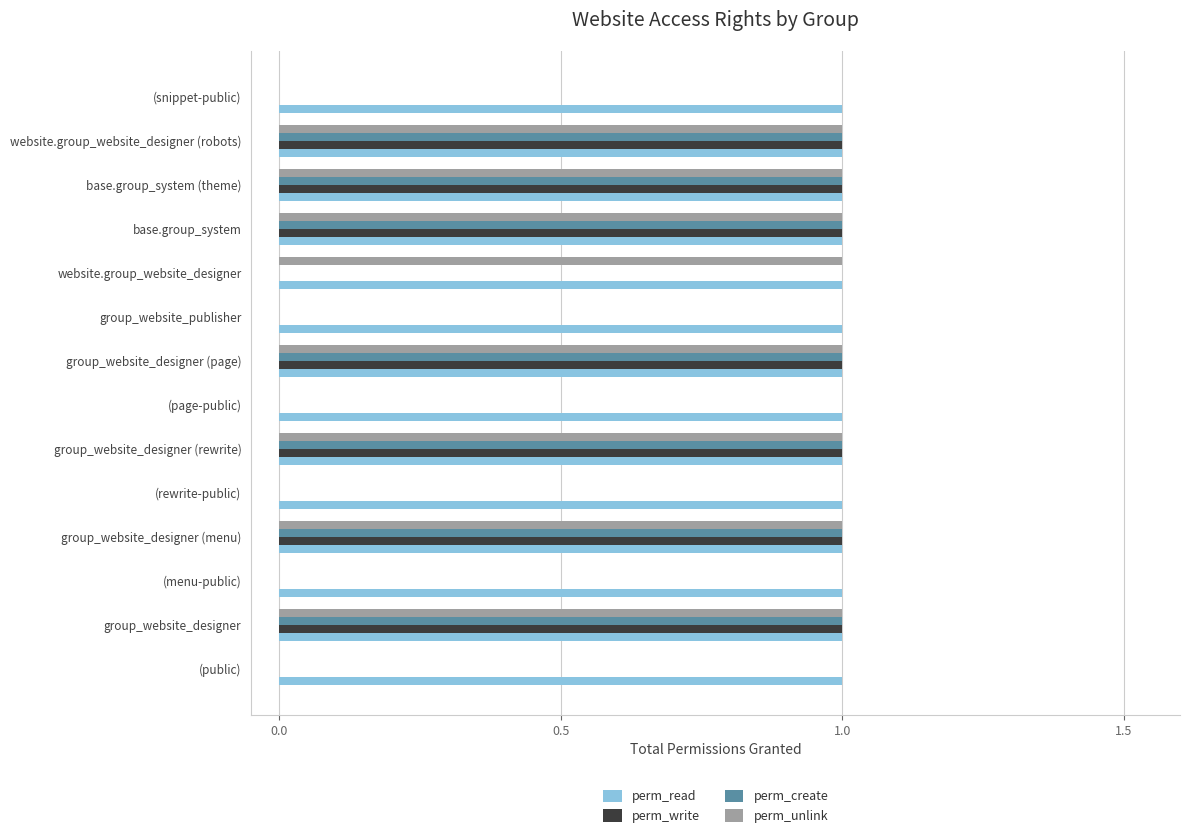

What are all the series names shown in the legend?

perm_read, perm_write, perm_create, perm_unlink